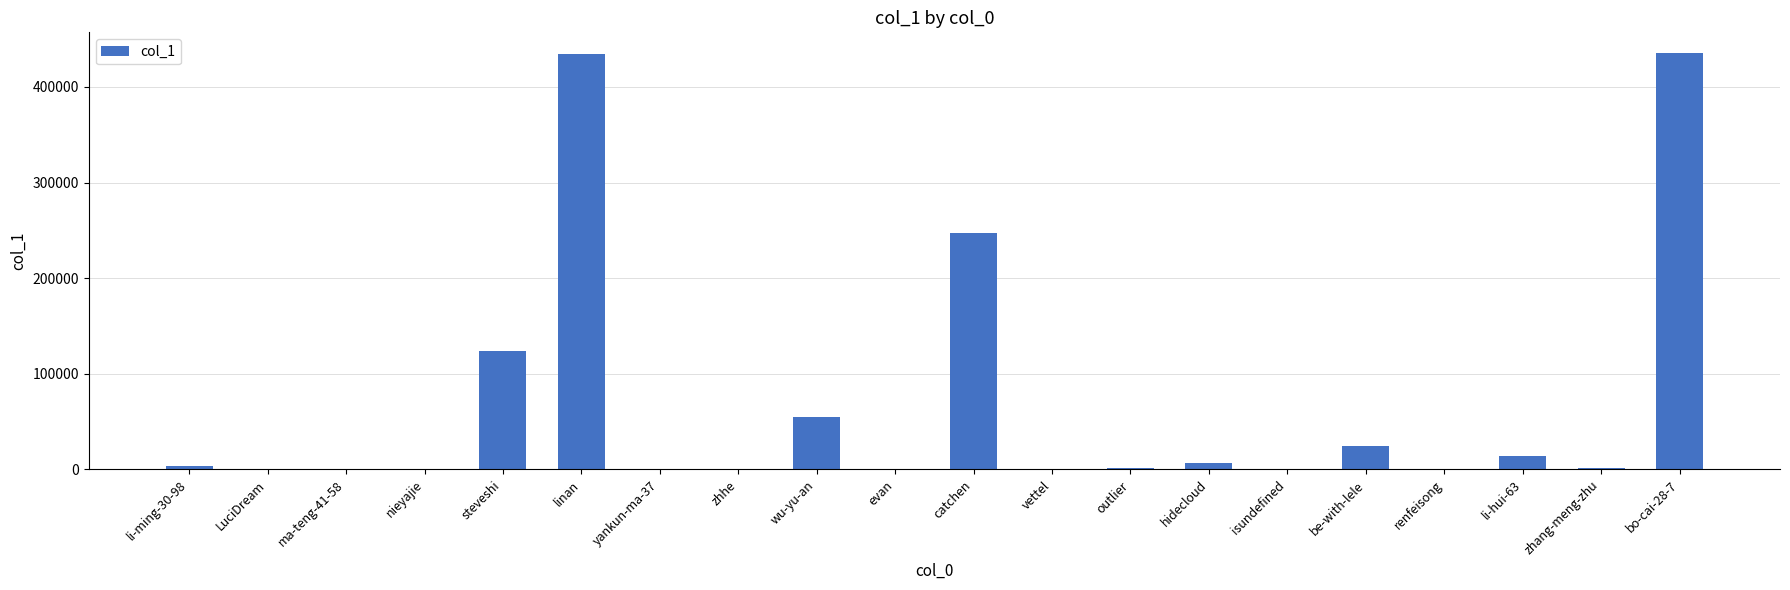

What is the sum of all values?

1349954